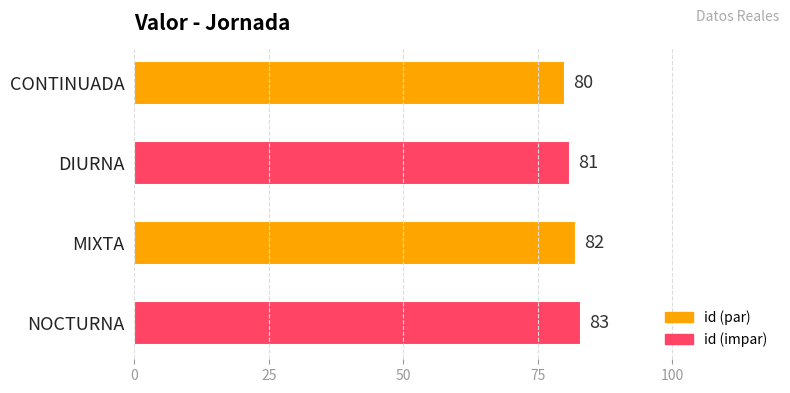

Reading top to bottom, list all the values displayed in this chart.

CONTINUADA=80	DIURNA=81	MIXTA=82	NOCTURNA=83